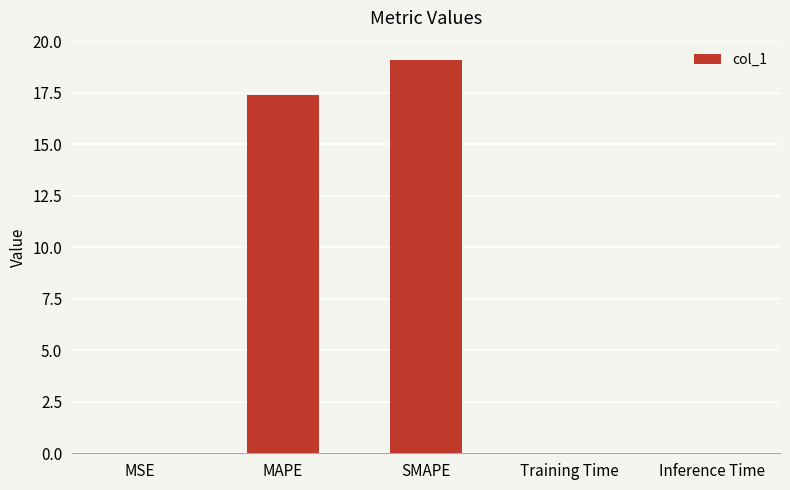

Is it true that the value at MAPE is 17.4?

True